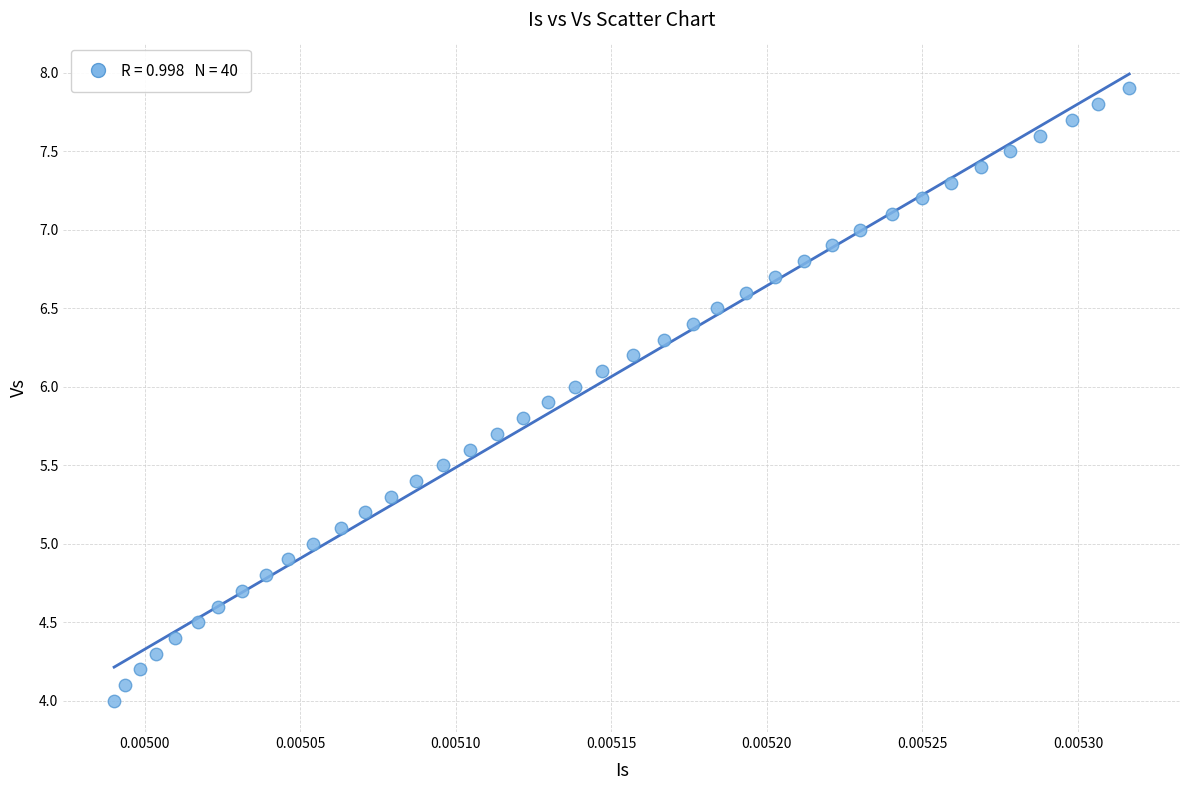

What is the range of Y values (max minus min)?

3.9